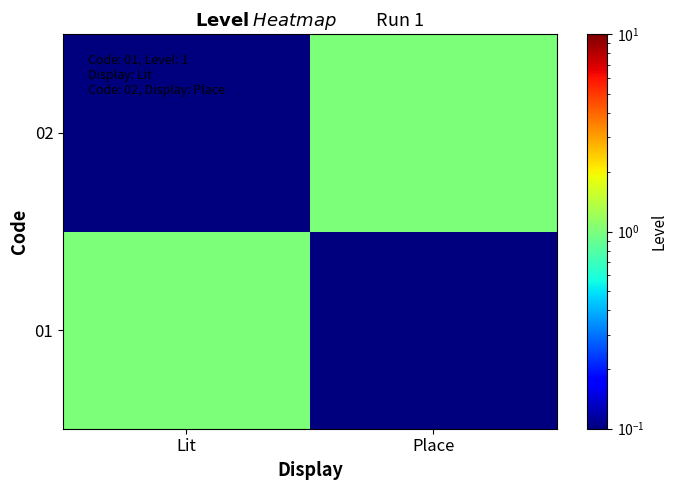

What is the smallest value displayed?

0.1